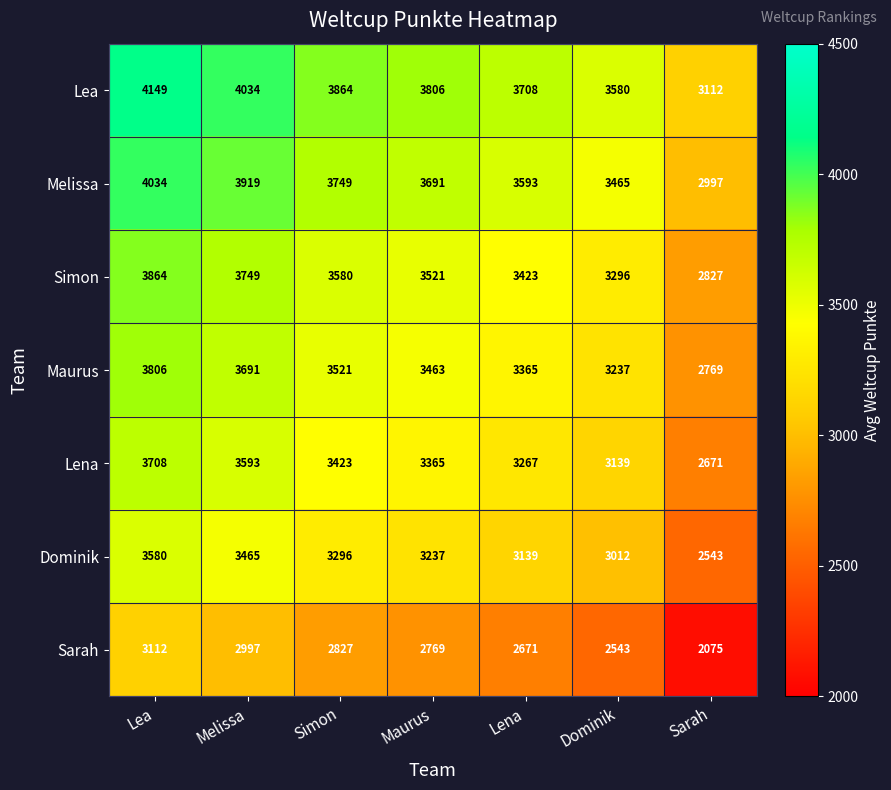

How many distinct data groups are displayed?

7